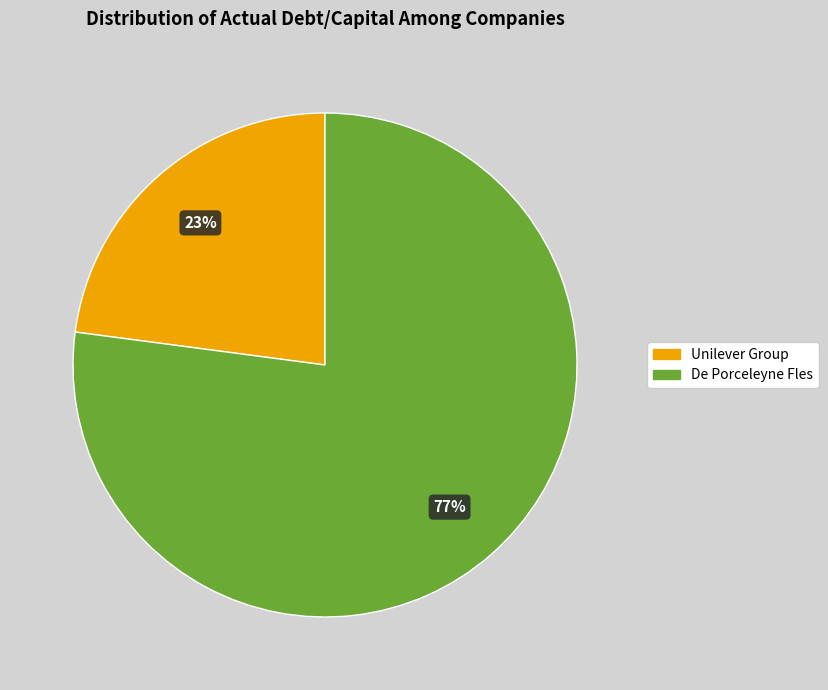

How many slices are in this pie chart?

2